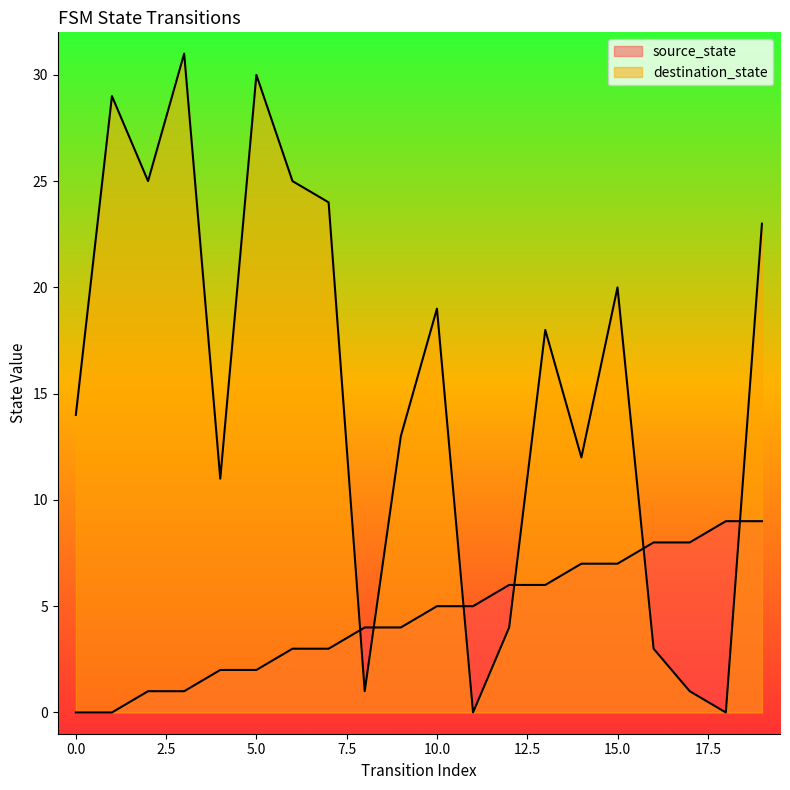

What is the sum of all source_state values?

90